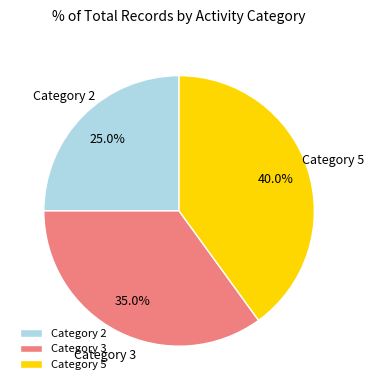

Which slice is the smallest?

Category 2